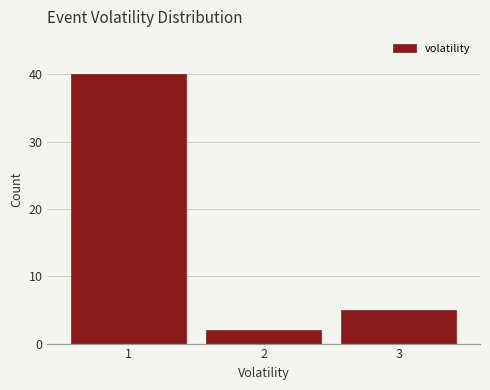

How tall is the bar that spans 0.5 to 1.5 on the x-axis? The values are not printed on the chart, so give them approximately, as read against the axis.

40